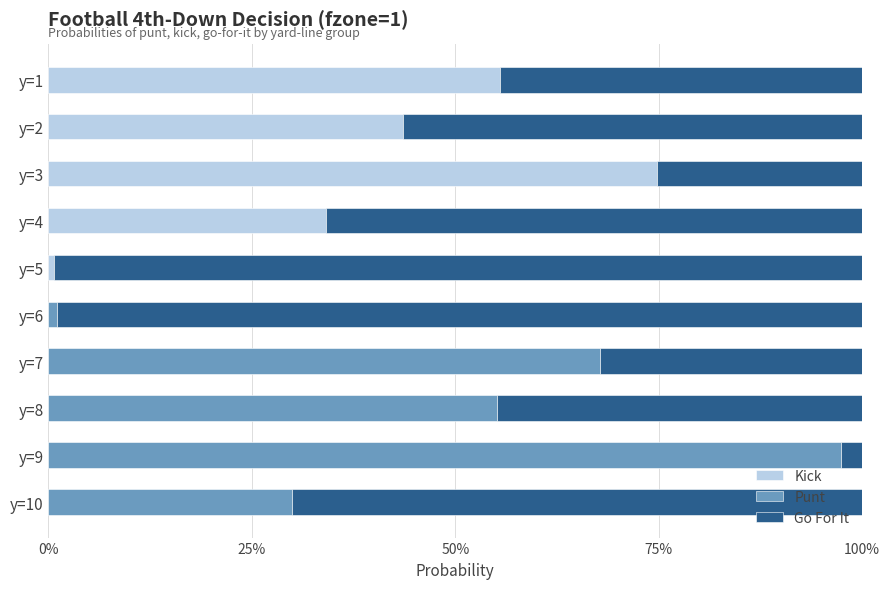

What are all the series names shown in the legend?

Kick, Punt, Go For It